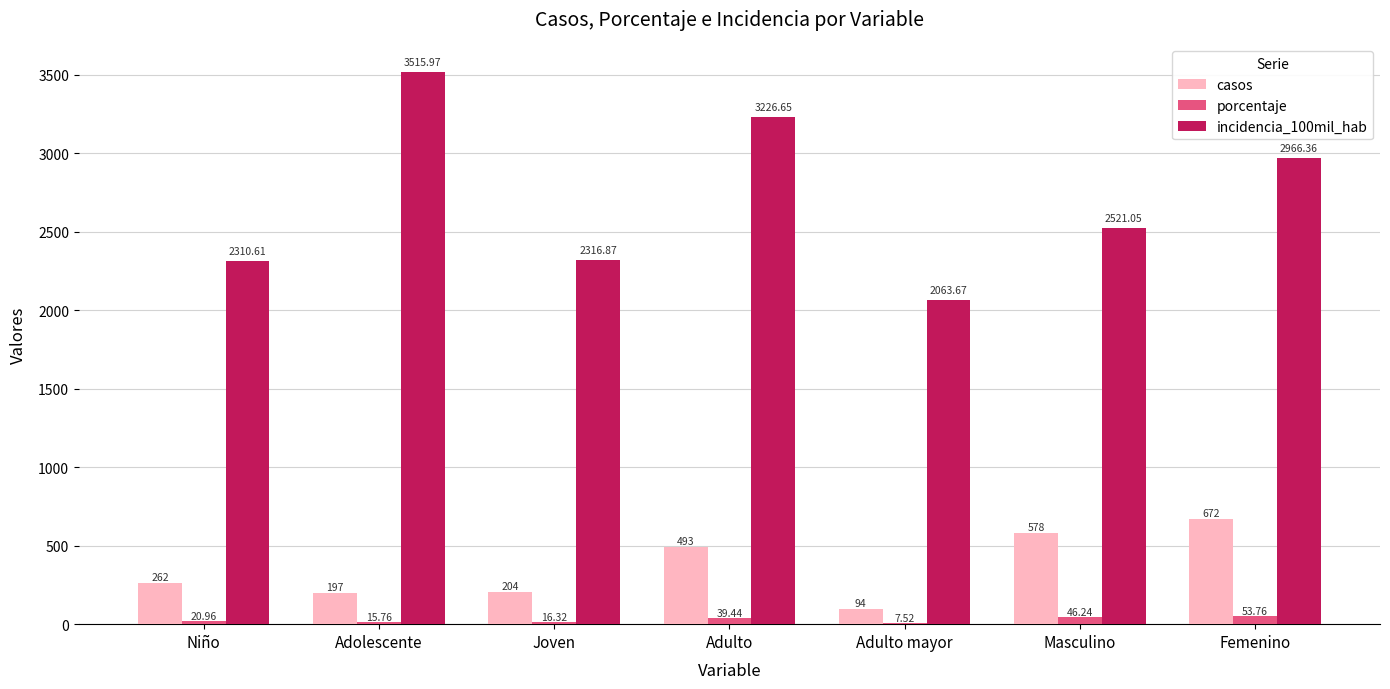

At which label does porcentaje first exceed 20?

Niño